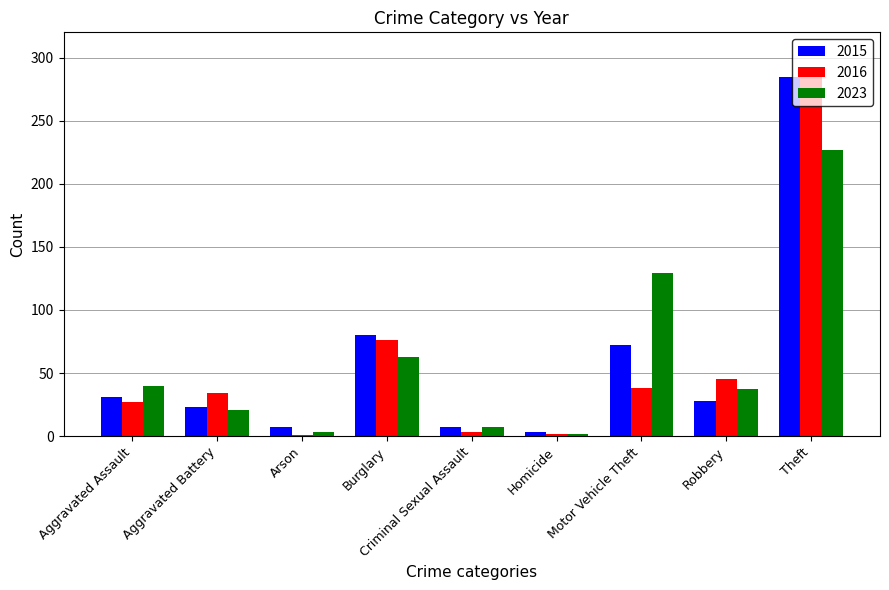

What is the greatest value displayed?

288